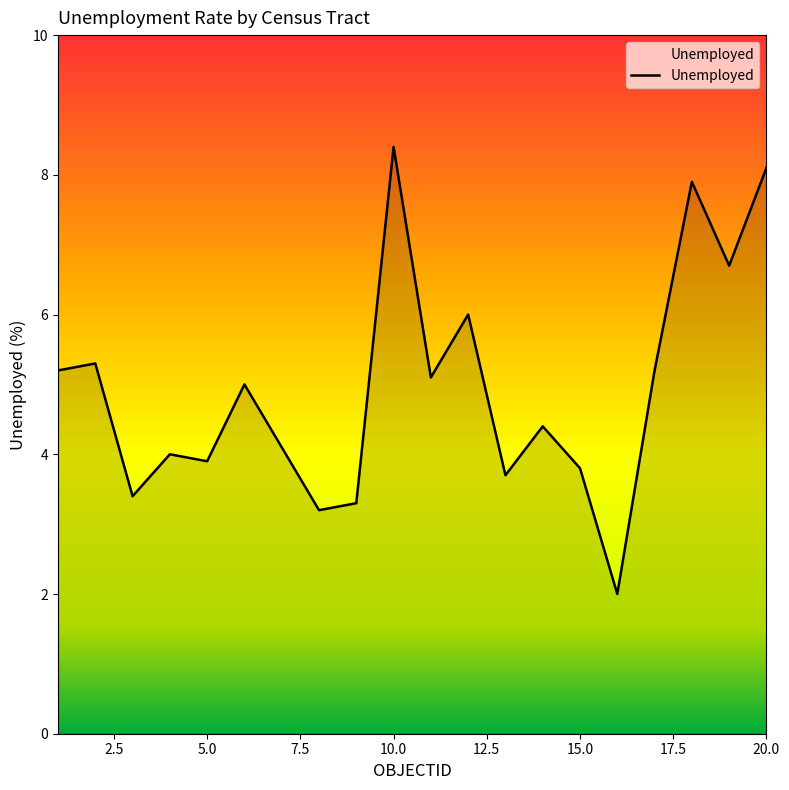

What is the smallest value displayed?

2.0